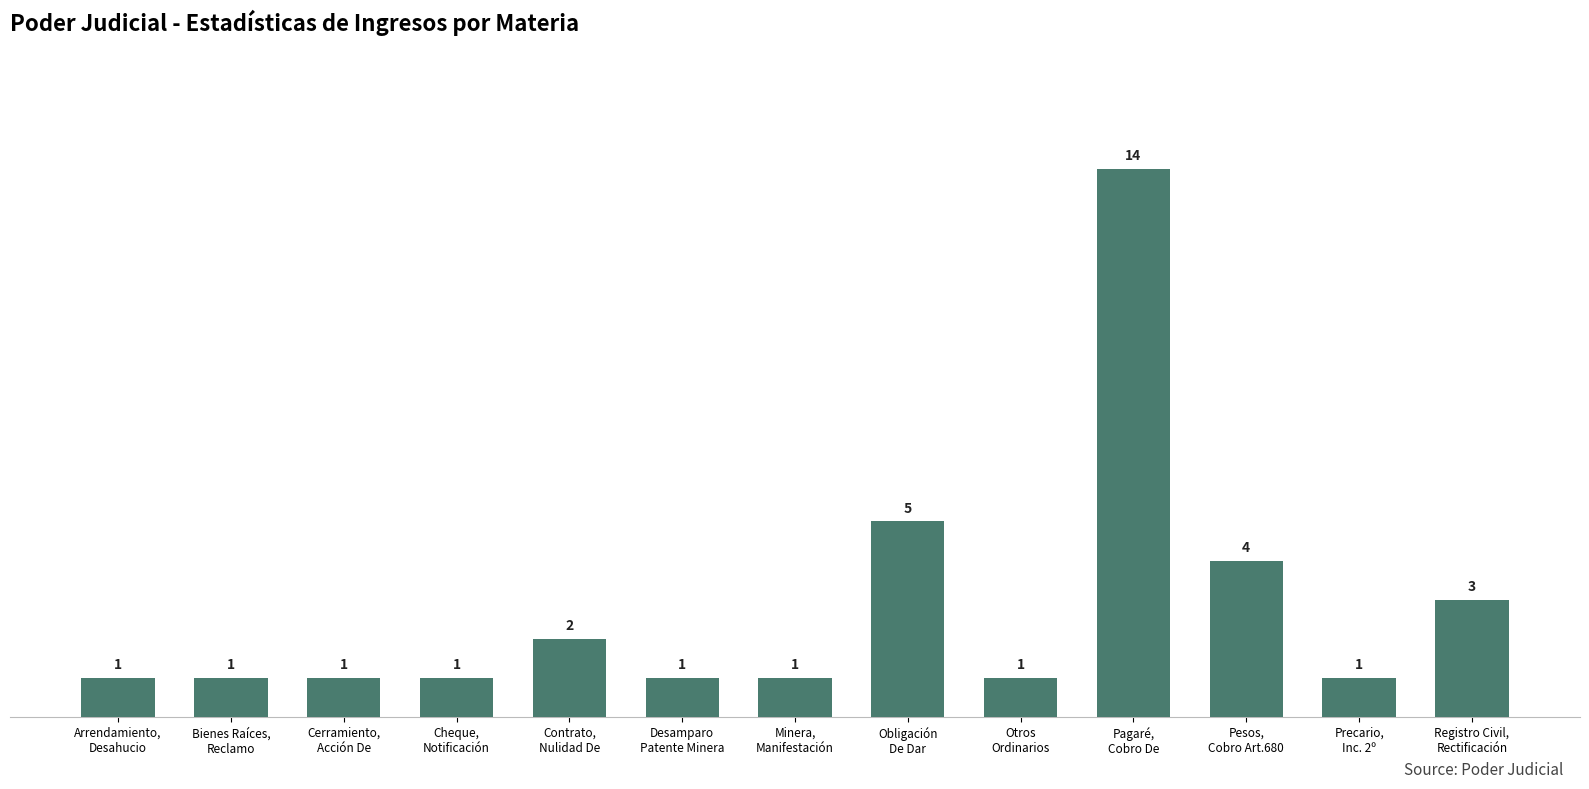

What is the sum of all values?

36